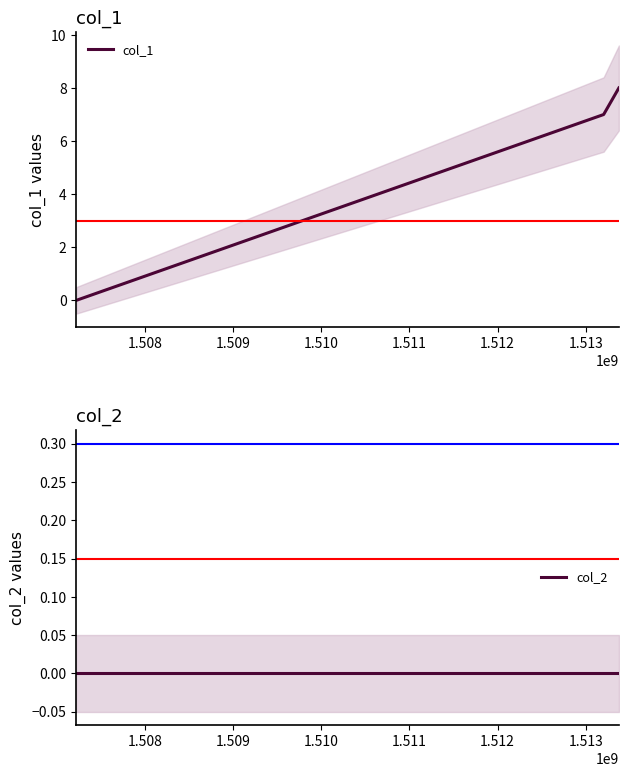

Does the chart have visible grid lines?

No